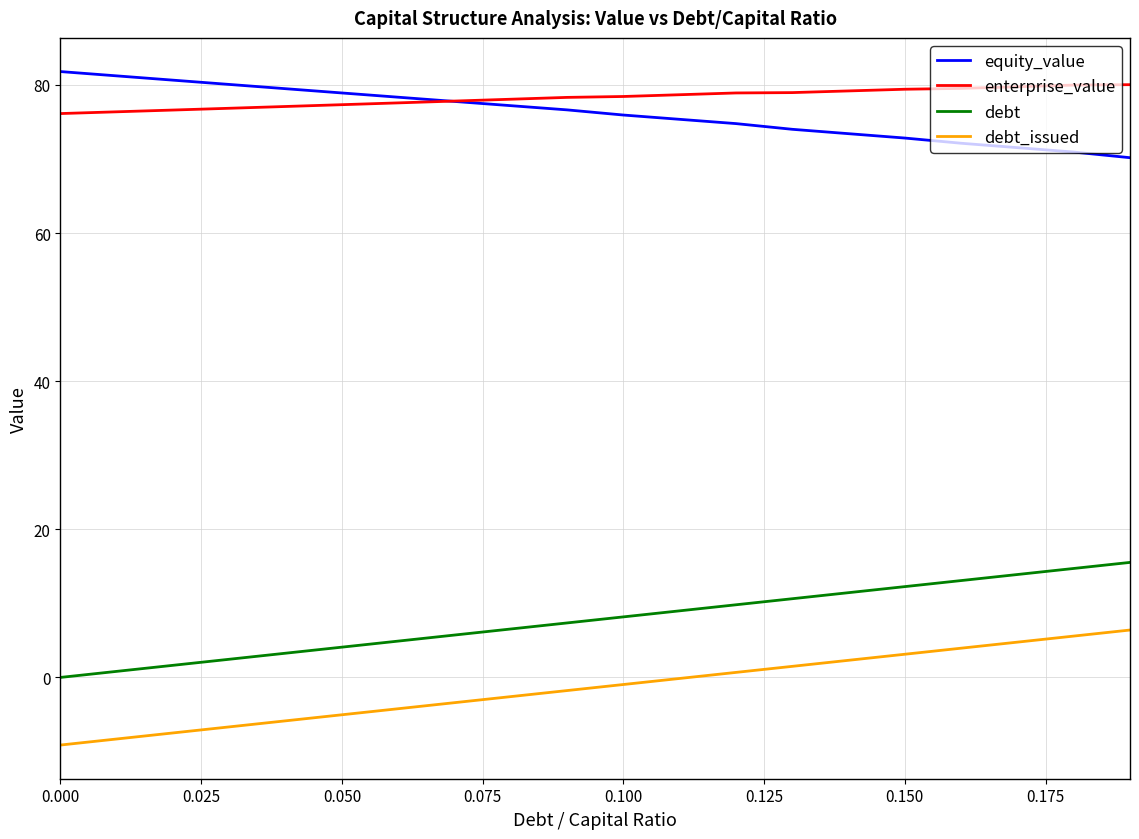

What is the maximum value for debt_issued?

6.4